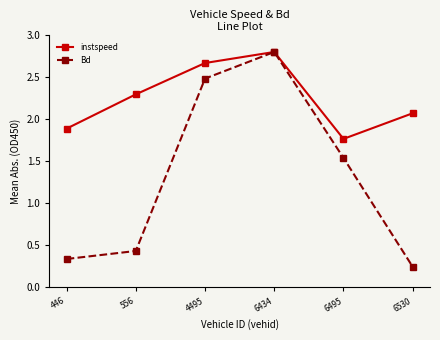

Where does the instspeed series first go above 2?

556